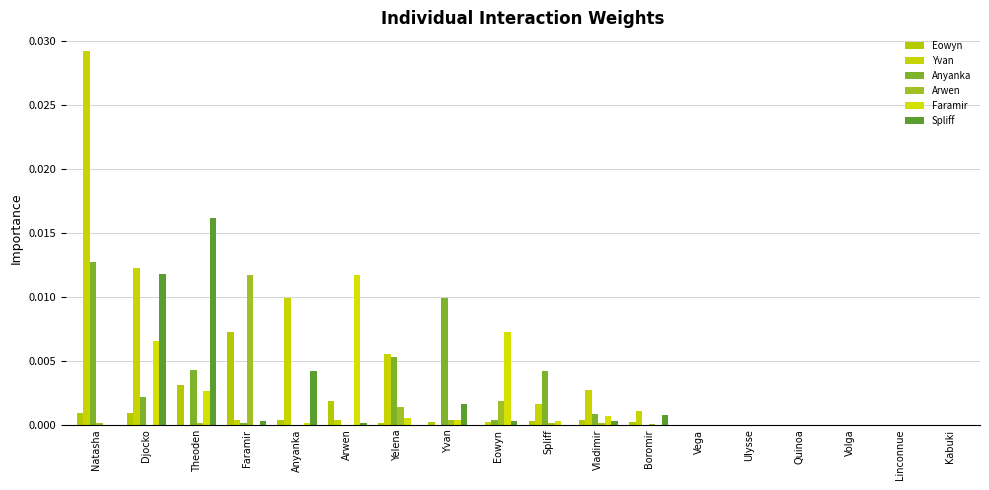

At how many categories does at least one series exceed 0?

12